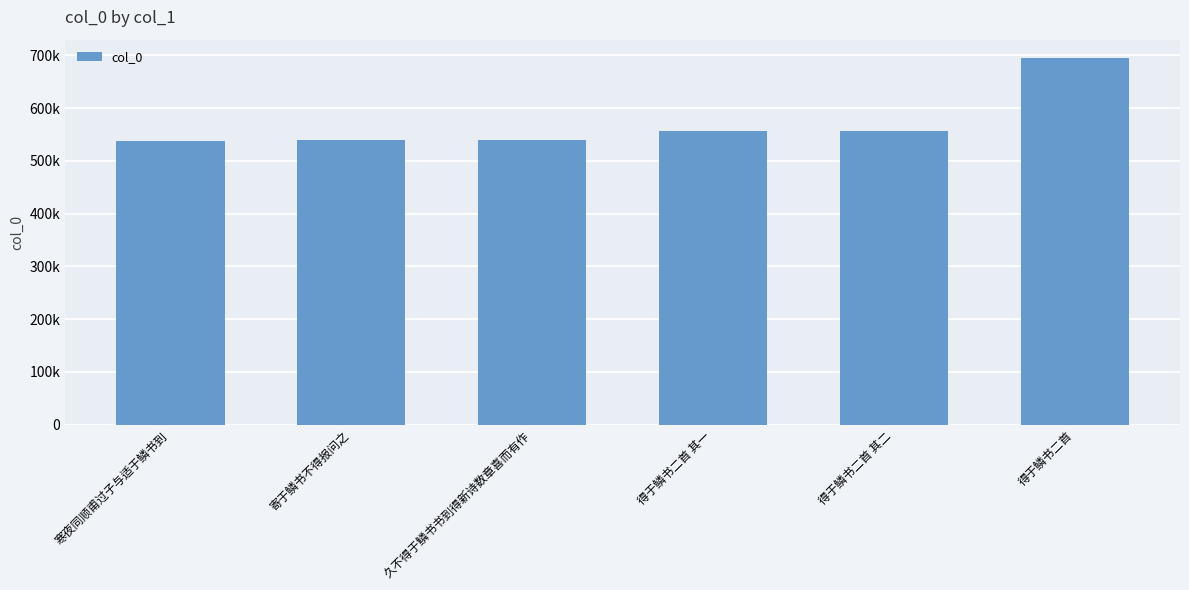

What is the minimum value shown in the chart?

538353